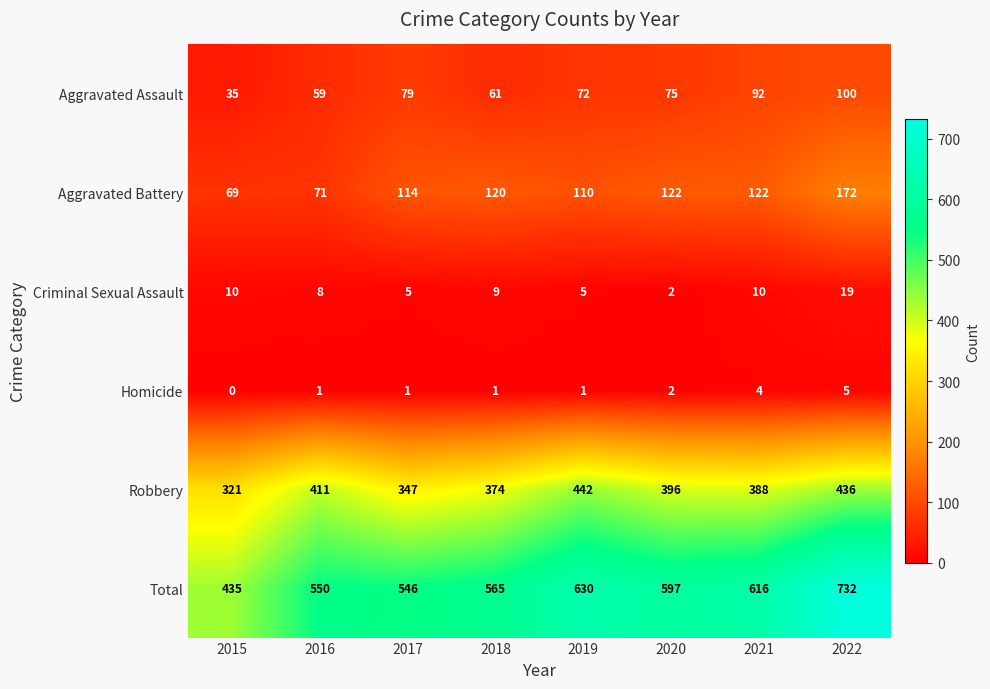

What is the difference between the second highest and second lowest values in the Homicide series?

3